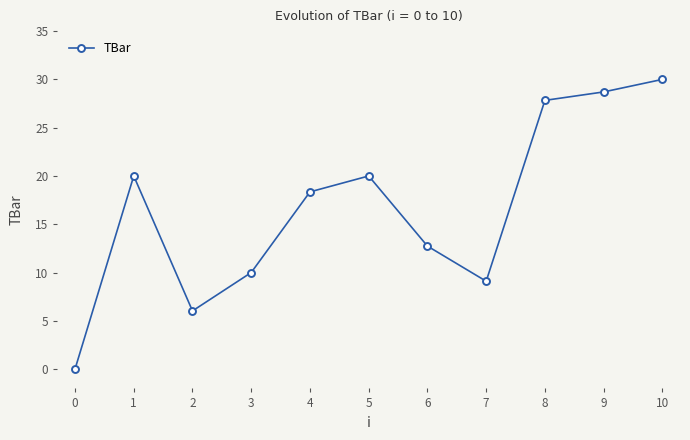

Which has a higher value, 8 or 3?

8